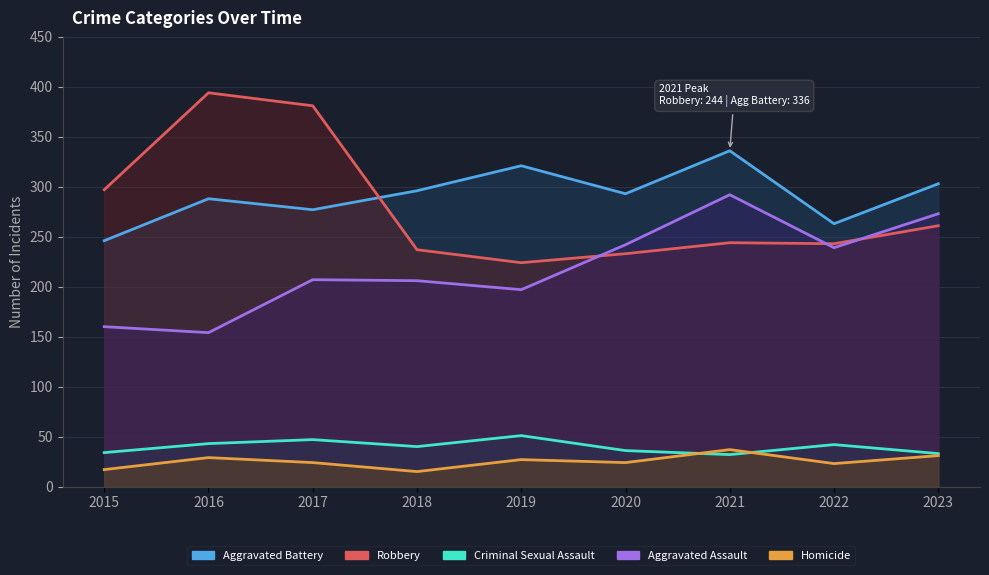

The value of Criminal Sexual Assault at 2020 is 21. True or false?

False